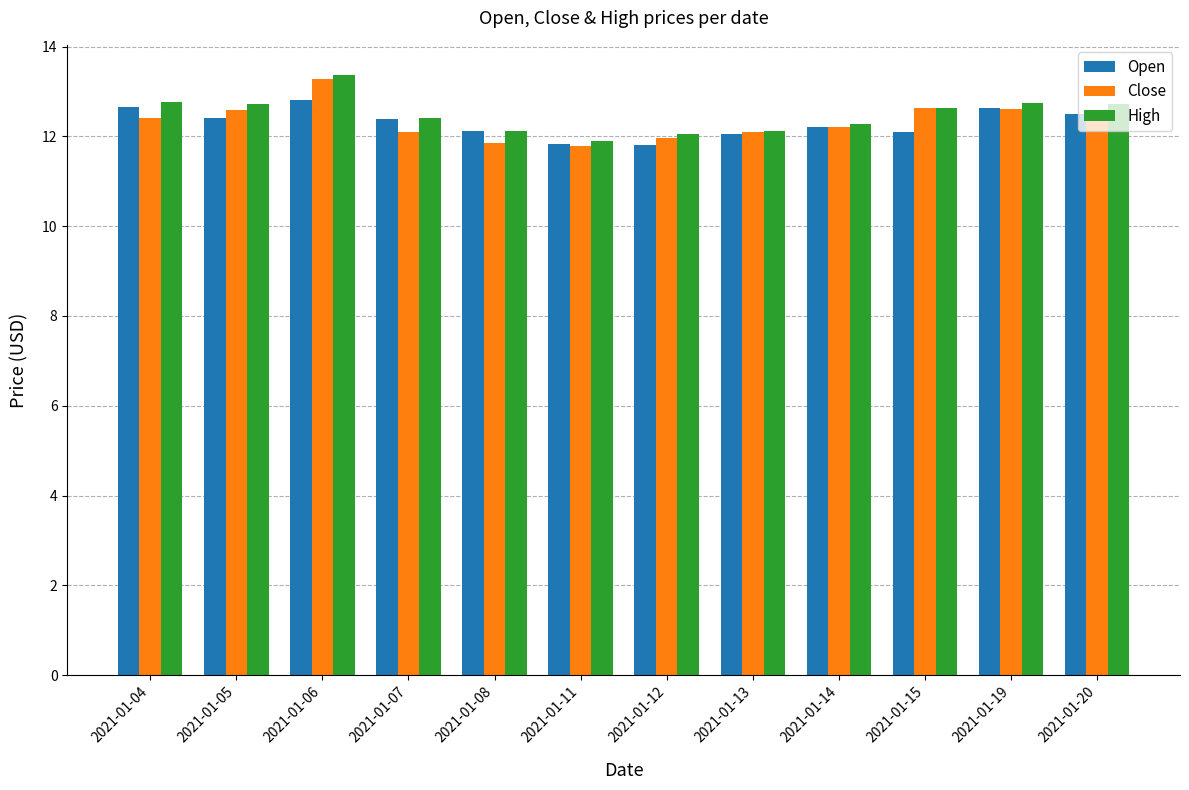

What is the sum of the Close values at 2021-01-04 and 2021-01-15?

25.0